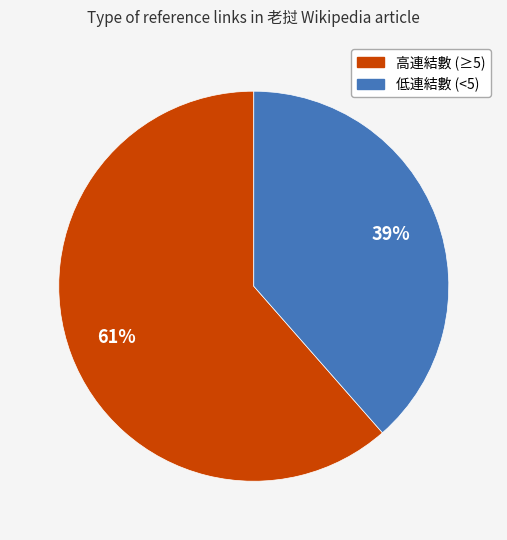

Is there a majority slice in this chart?

Yes